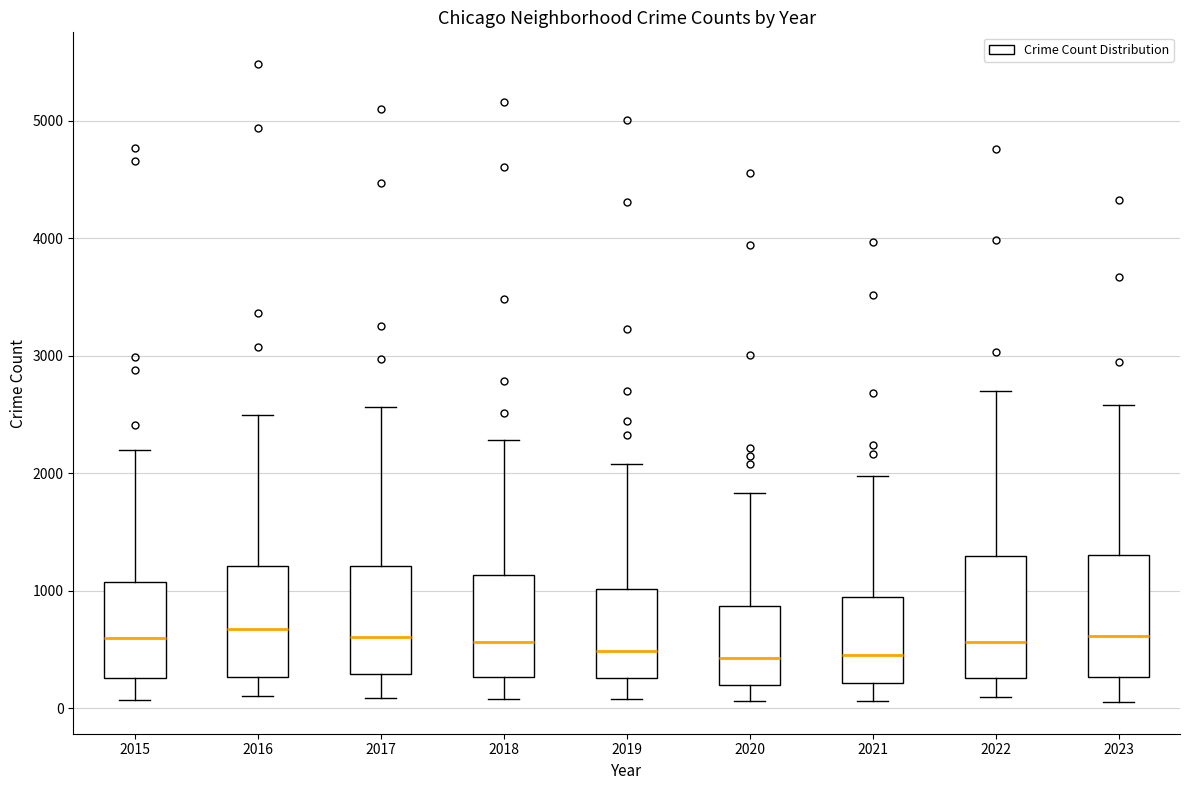

Reading left to right, read every box against the y-axis: the position of its median line, the range the box covers, and the ends of its whiskers. The values are not printed on the chart, so give them approximately, as read against the axis.

2015: median 600, box 300 to 1100, whiskers 100 to 2200
2016: median 700, box 300 to 1200, whiskers 100 to 2500
2017: median 600, box 300 to 1200, whiskers 100 to 2600
2018: median 600, box 300 to 1100, whiskers 100 to 2300
2019: median 500, box 300 to 1000, whiskers 100 to 2100
2020: median 400, box 200 to 900, whiskers 100 to 1800
2021: median 500, box 200 to 900, whiskers 100 to 2000
2022: median 600, box 300 to 1300, whiskers 100 to 2700
2023: median 600, box 300 to 1300, whiskers 100 to 2600